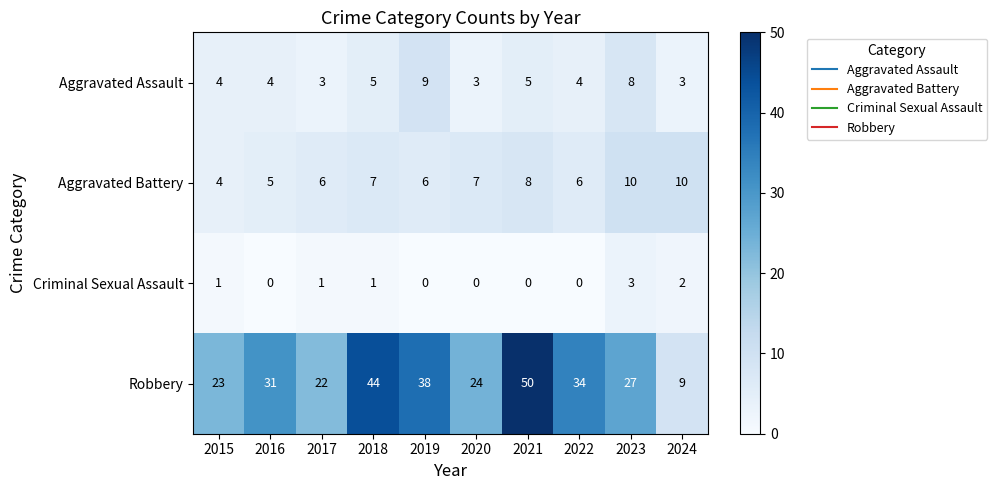

What is the total value across all series at 2020?

34